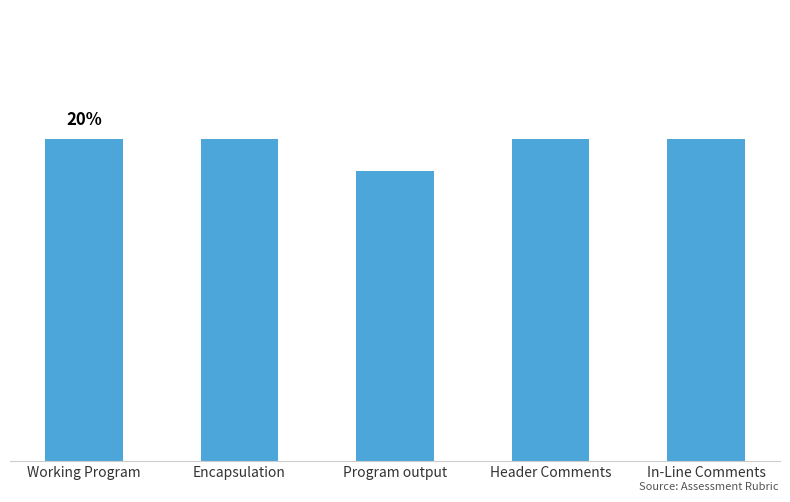

Reading left to right, what are all the values shown in this chart?

Working Program=5.0	Encapsulation=5.0	Program output=4.5	Header Comments=5.0	In-Line Comments=5.0